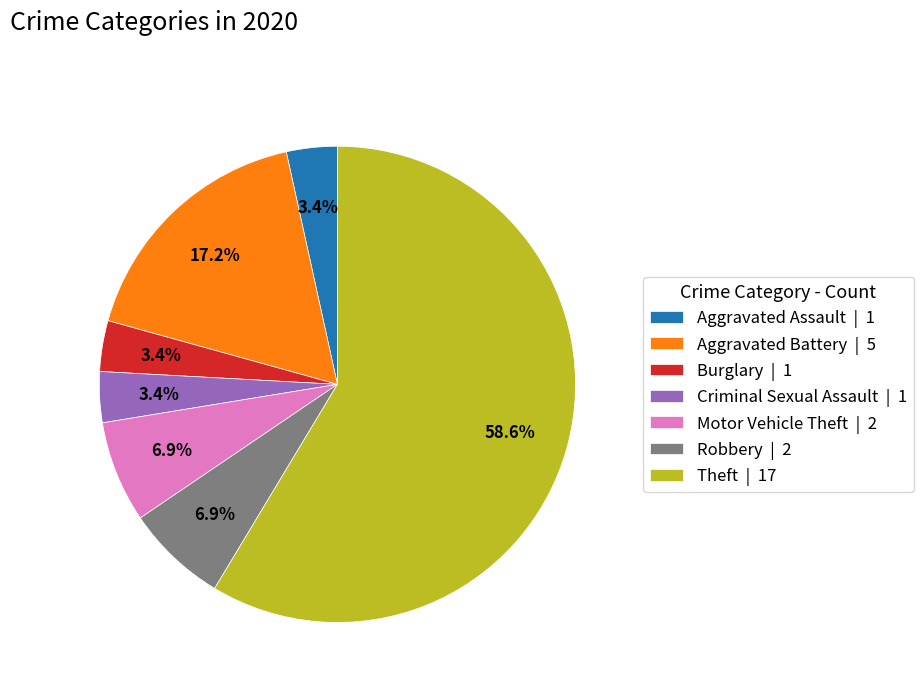

How many segments does this pie chart have?

7